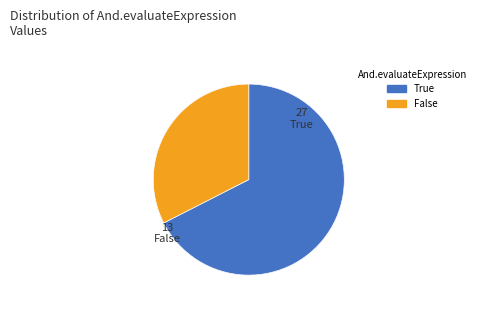

To the nearest percent, what percentage of the pie is True?

68%